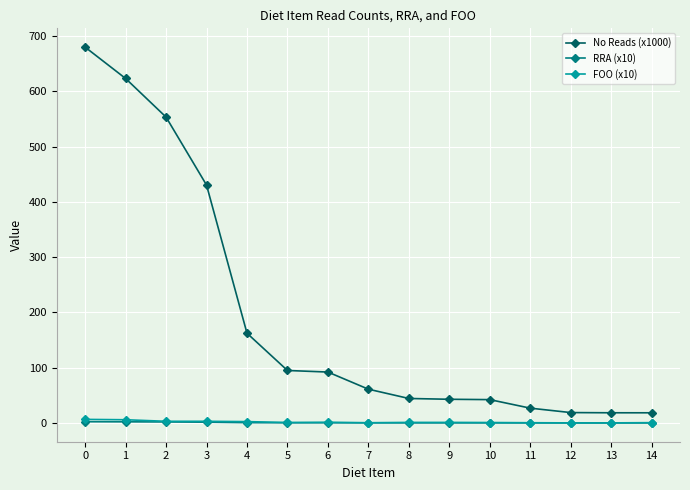

True or false: FOO (x10) and RRA (x10) cross at least once.

False